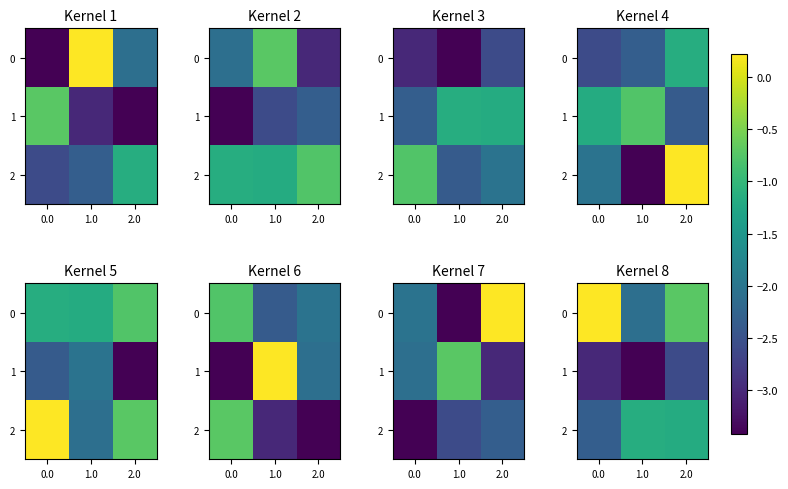

Read the 0 value at 1.0.

-2.1